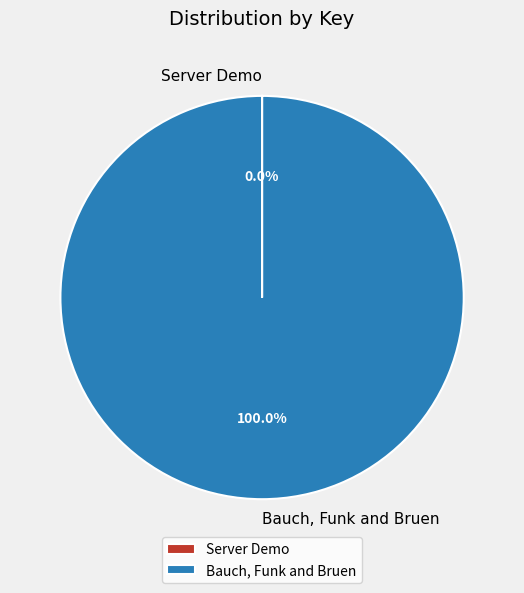

Which slice is the largest?

Bauch, Funk and Bruen